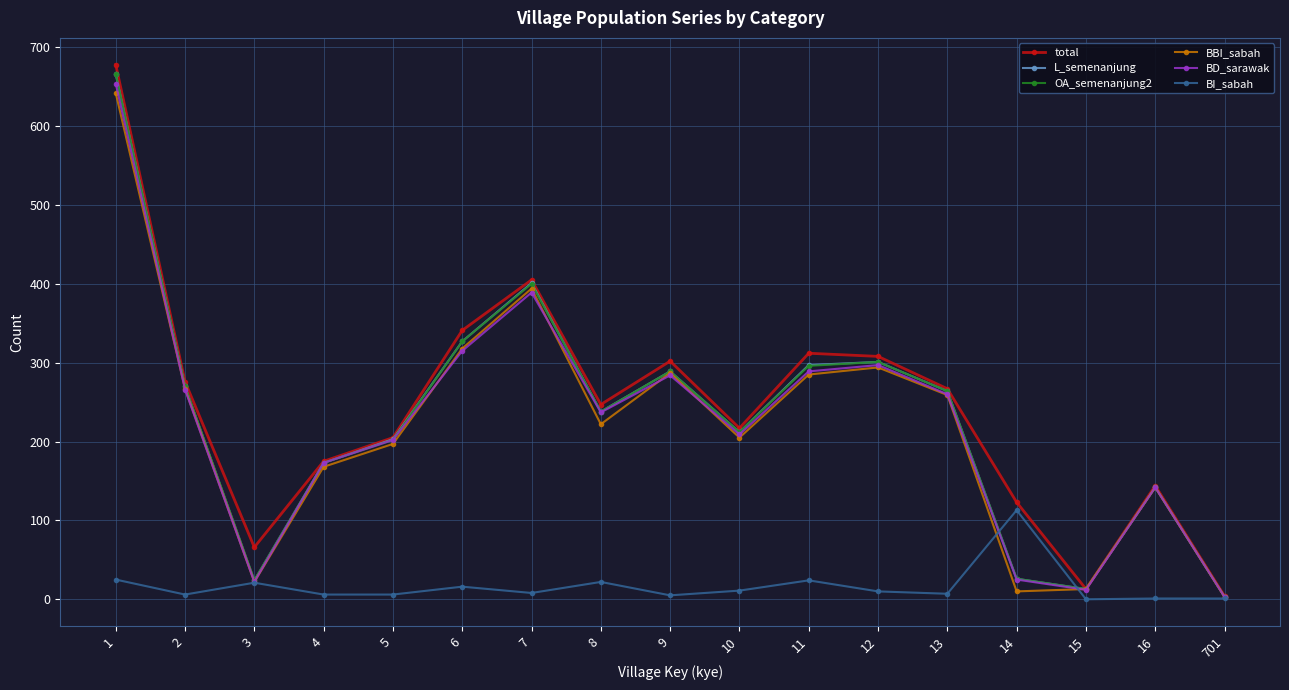

Where is the first local maximum for BD_sarawak?

7